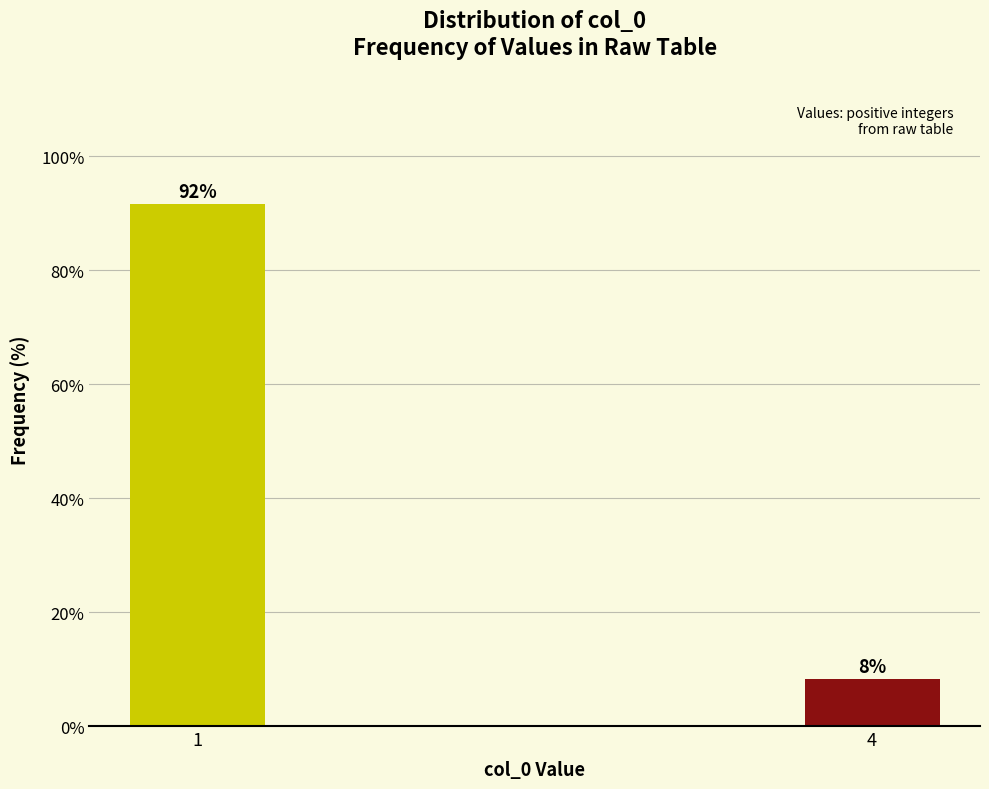

List the labels in order of value, smallest first.

4, 1